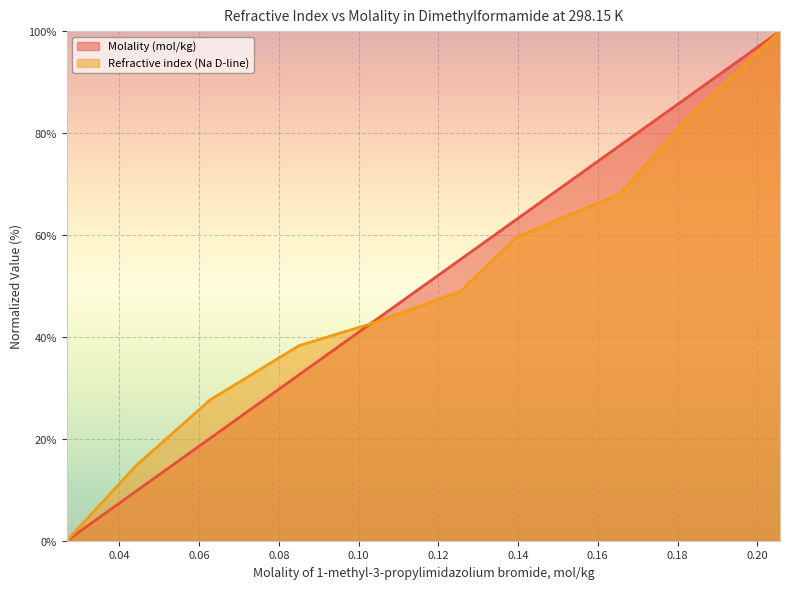

Reading right to left, transcribe all the data shown in this chart.

Molality (mol/kg): 100.0	87.1	77.6	63.1	55.2	42.6	32.6	20.1	9.8	0.0
Refractive index (Na D-line): 100.0	83.0	68.1	59.6	48.9	42.6	38.3	27.7	14.9	0.0